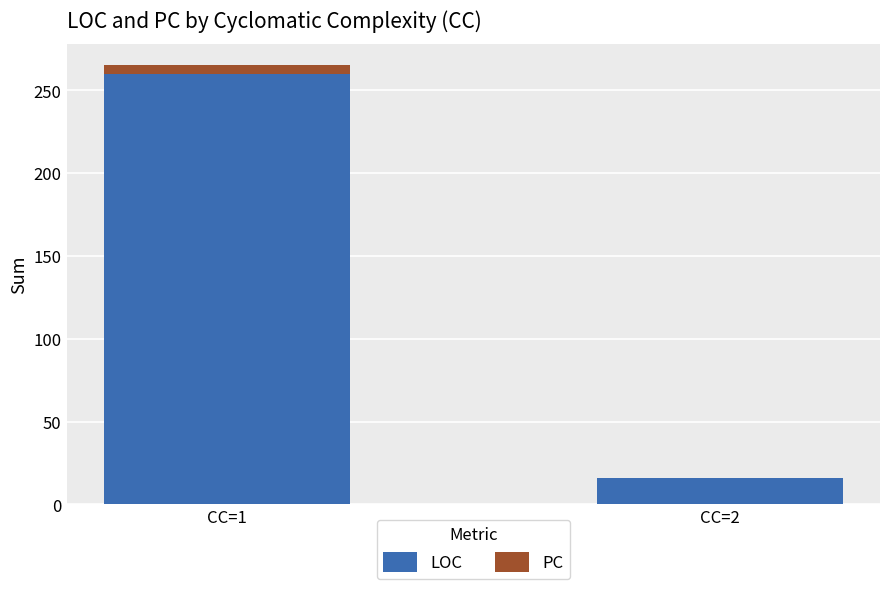

What is the highest value of the LOC series?

260